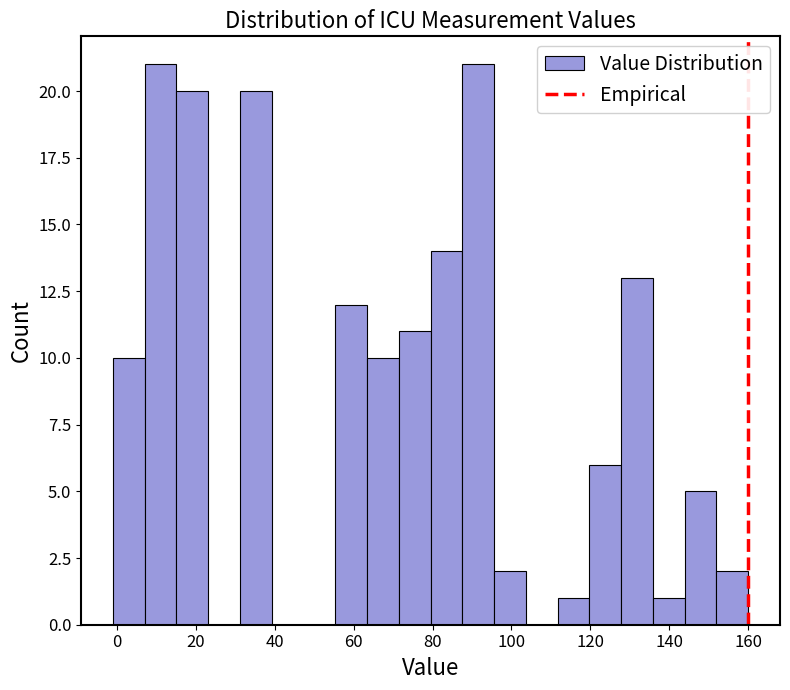

How tall is the bar that spans 128 to 136 on the x-axis? Neither the bar edges nor the heights are printed on the chart, so give them approximately, as read against the axes.

13